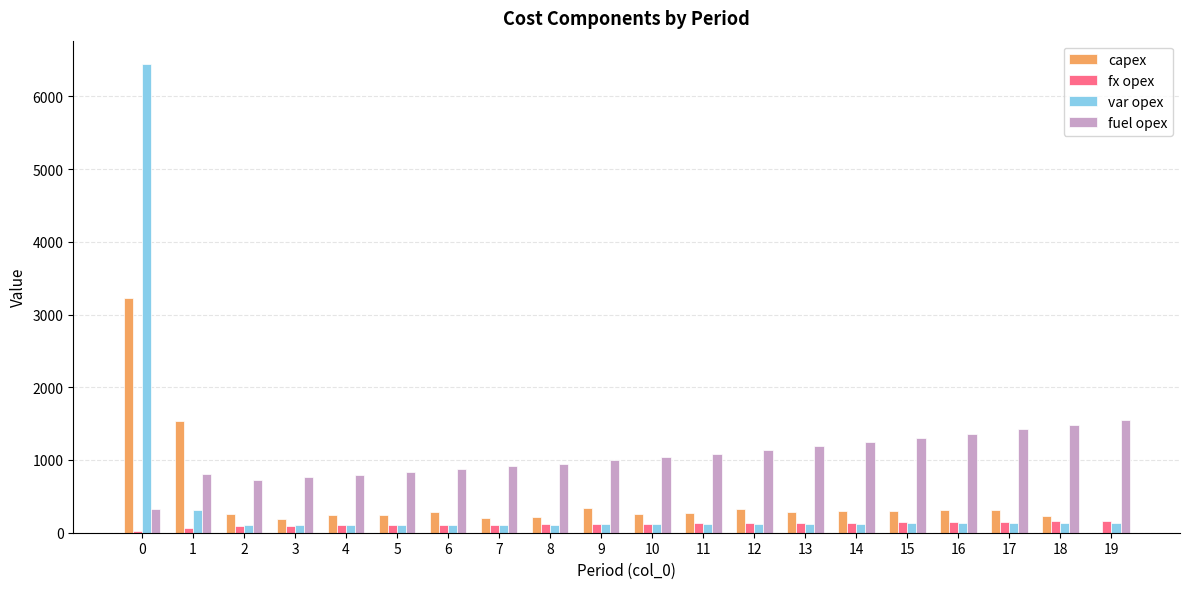

How many values in capex are above zero?

19